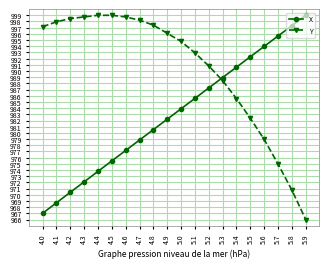

Where do X and Y first cross each other?

5.2 and 5.3